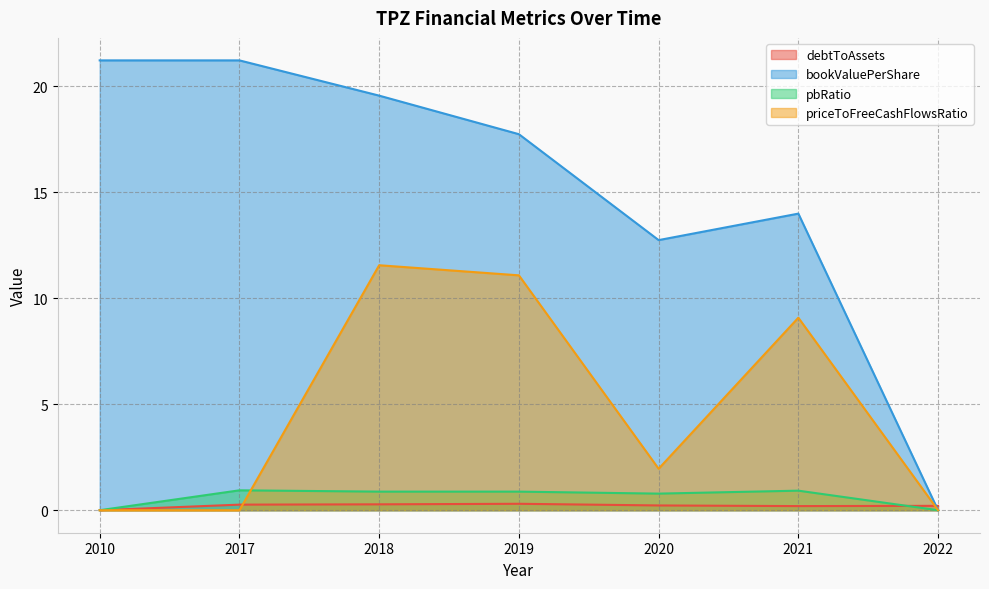

What is the value of the priceToFreeCashFlowsRatio point at the 5th from the left?

2.0